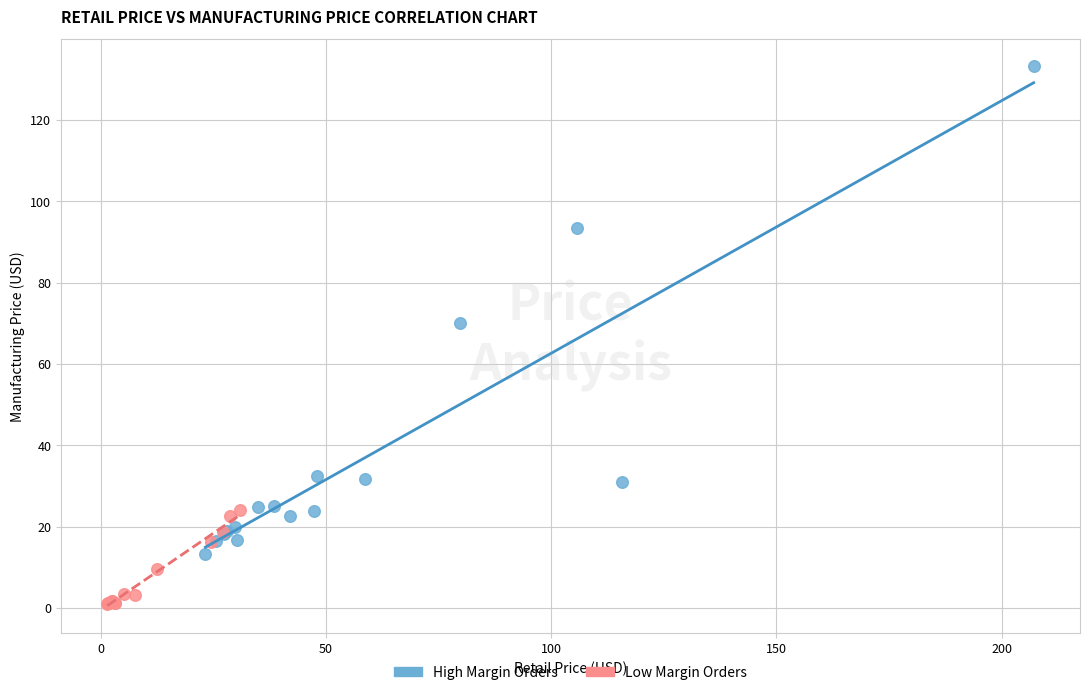

Which series reaches the minimum Y coordinate?

Low Margin Orders